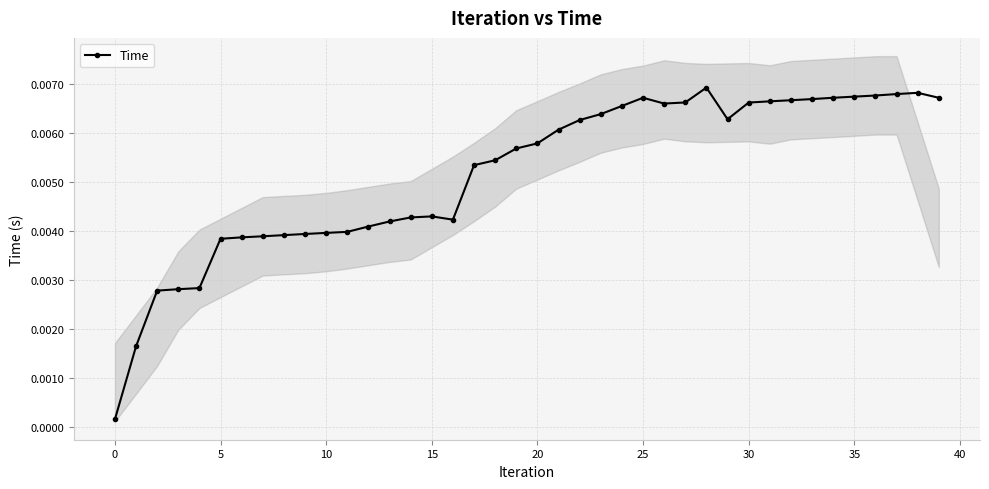

The value at 37 is 0.0. True or false?

True